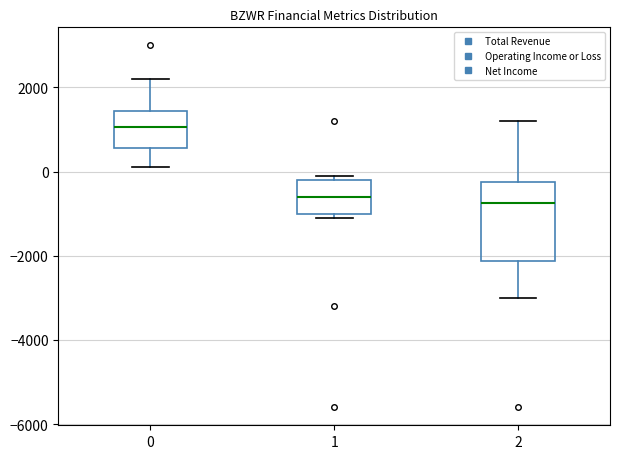

Comparing the boxes themselves (not the whiskers), which one is the tallest?

2